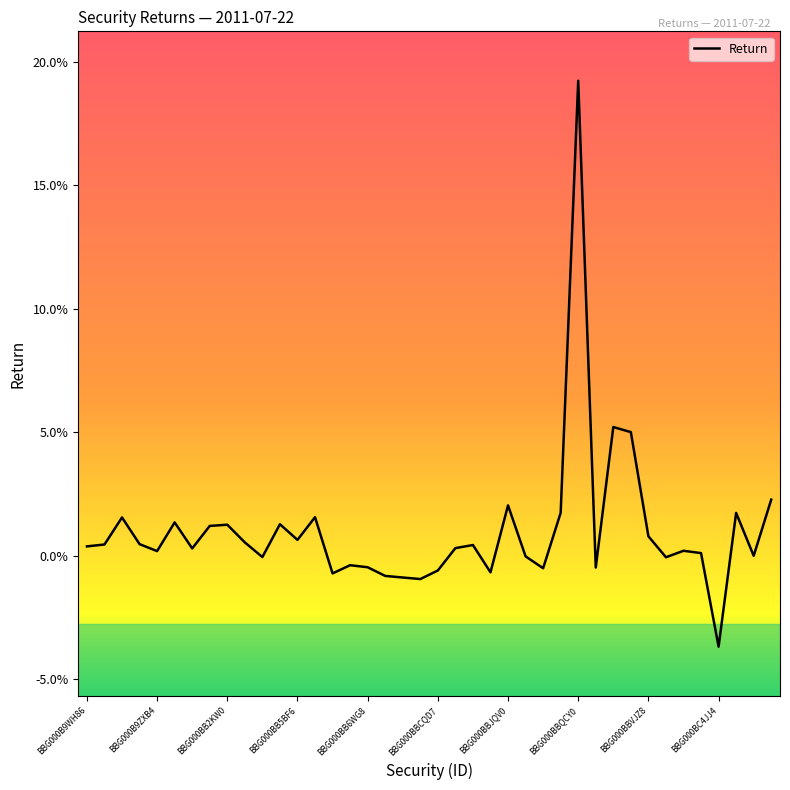

Is this an area chart (filled region under the line)?

No